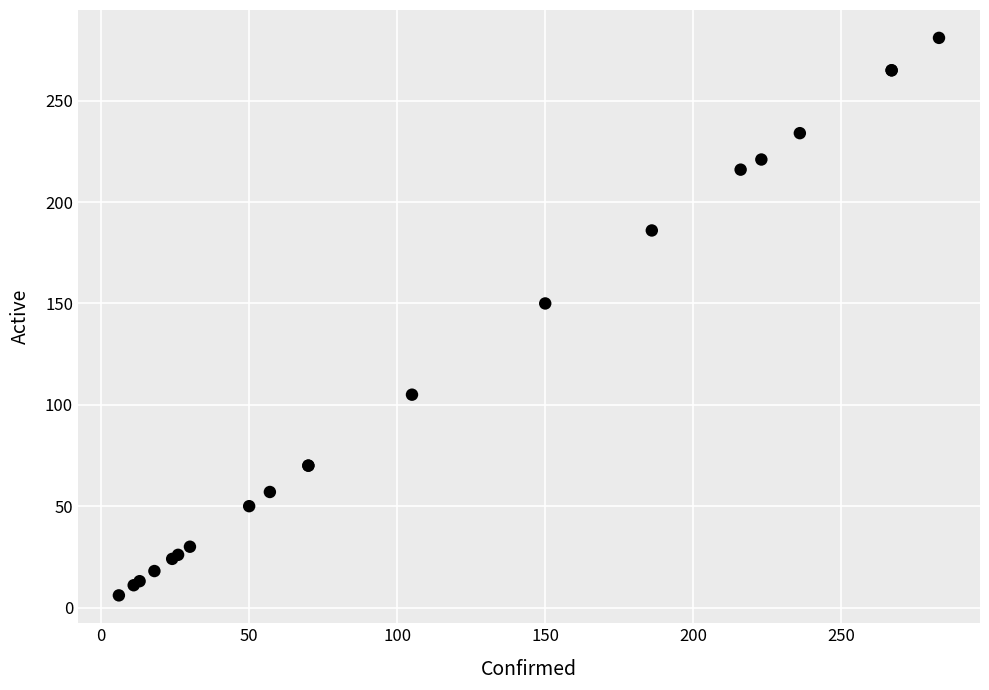

What Y value in the scatter plot is closest to 143?

150